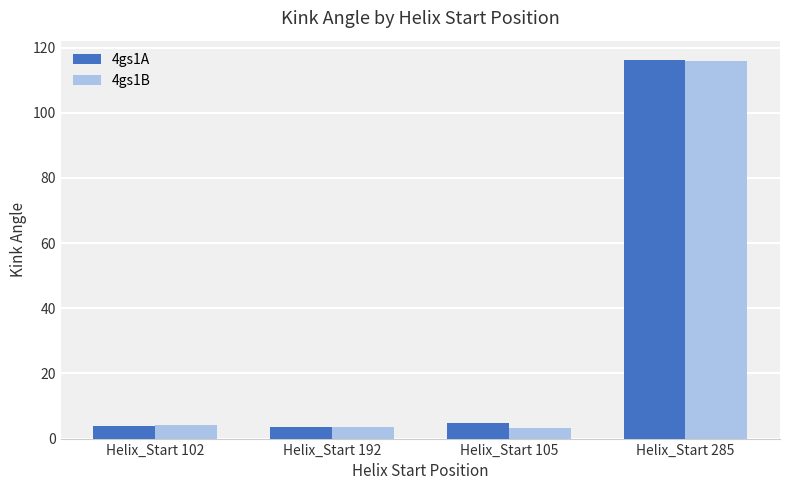

The value of 4gs1B at Helix_Start 102 is 4.1. True or false?

True